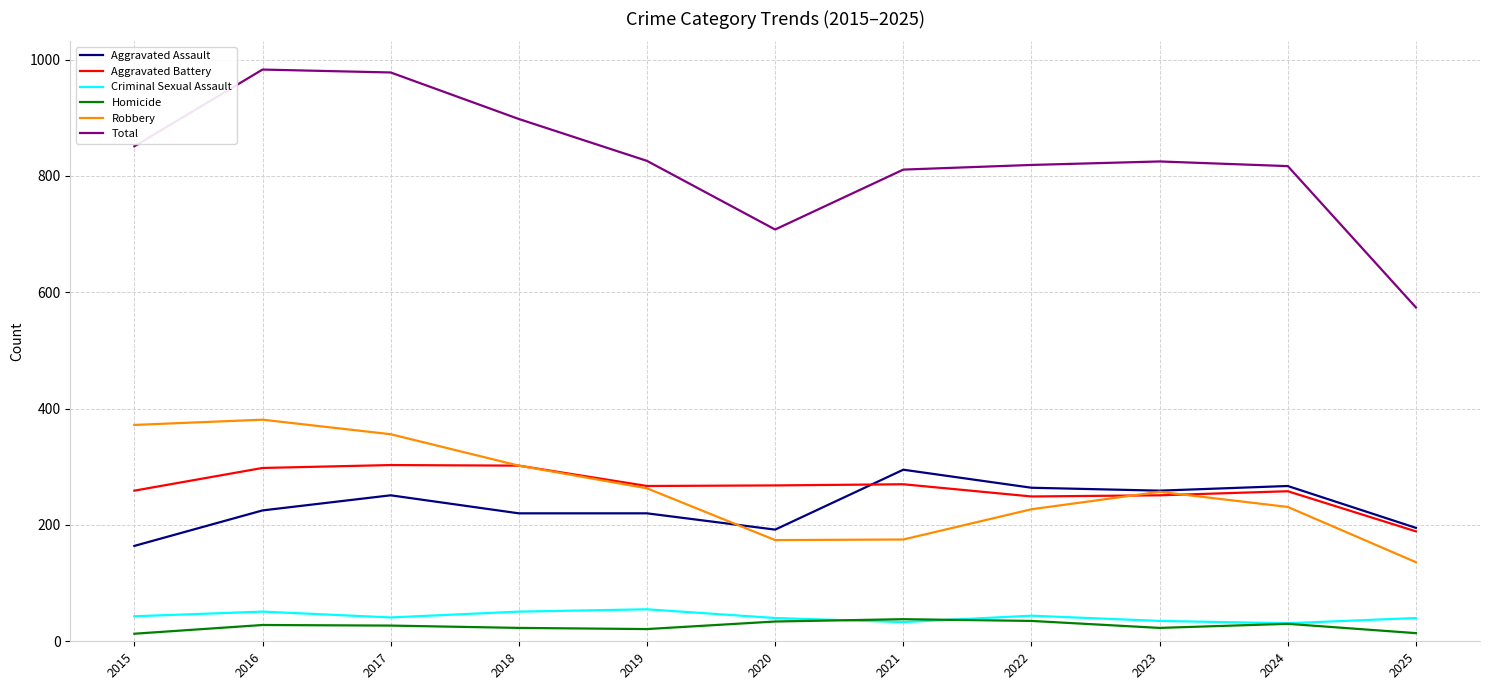

After their last crossing, which series has the higher values: Robbery or Aggravated Battery?

Aggravated Battery